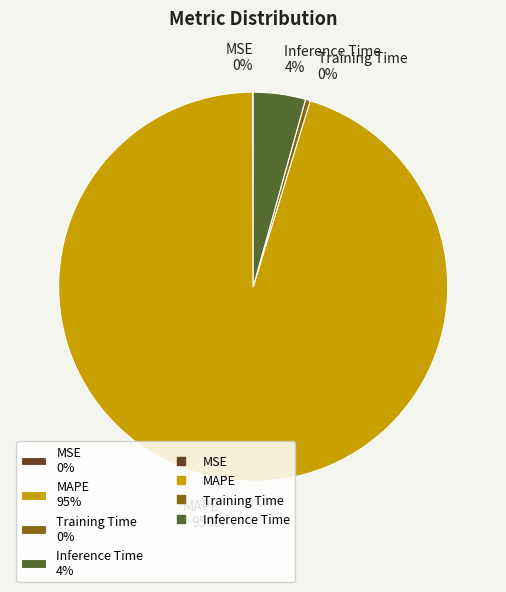

Which has a higher value, MAPE 95% or Training Time 0%?

MAPE 95%